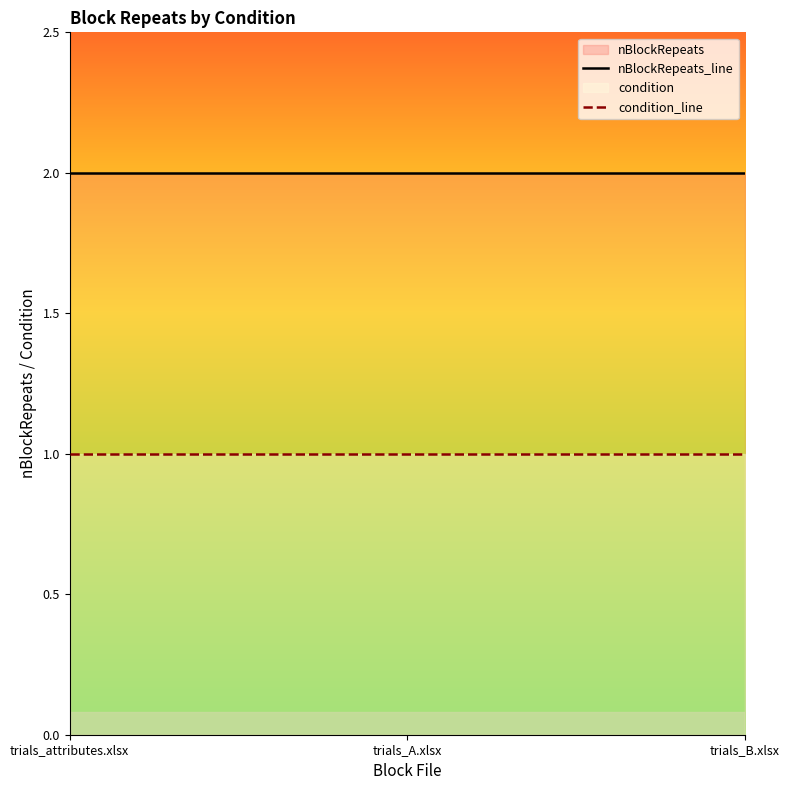

What is the sum of the nBlockRepeats_line values at trials_A.xlsx and trials_attributes.xlsx?

4